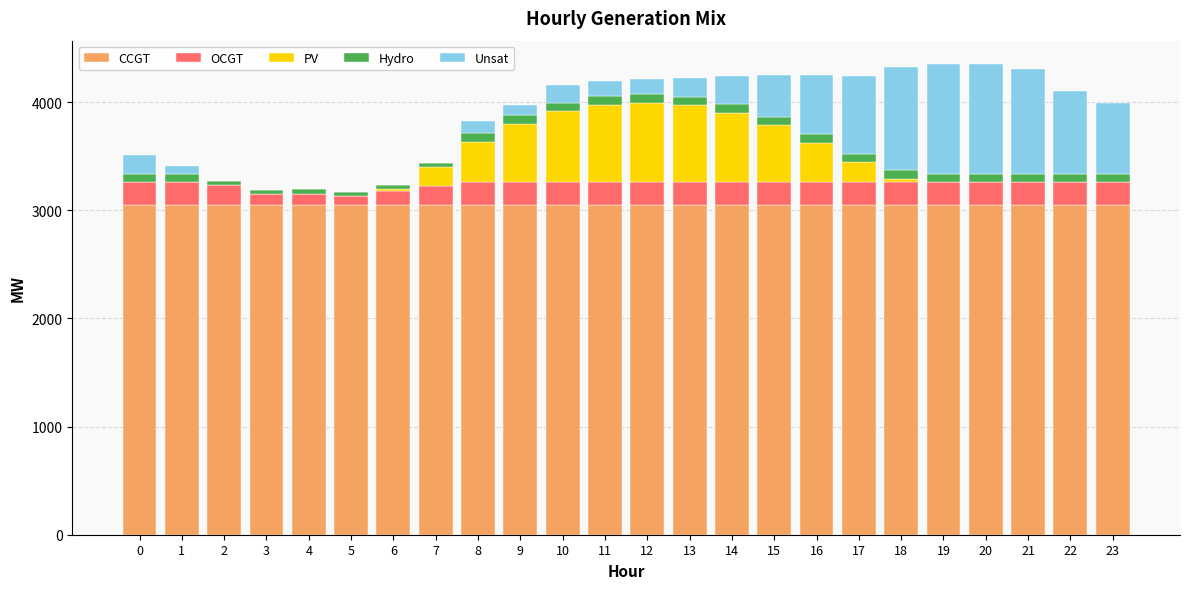

What is the total value across all series at 21?

4305